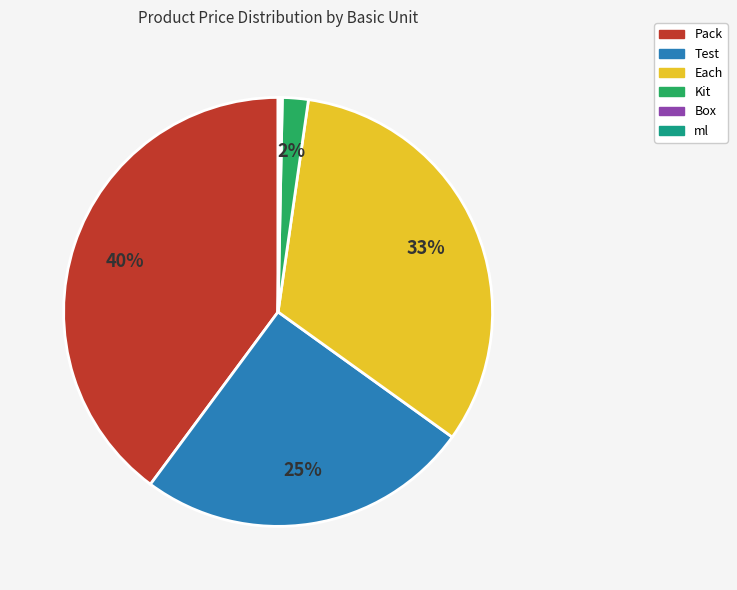

Approximately how many times larger is the value at Pack compared to Test?

1.6